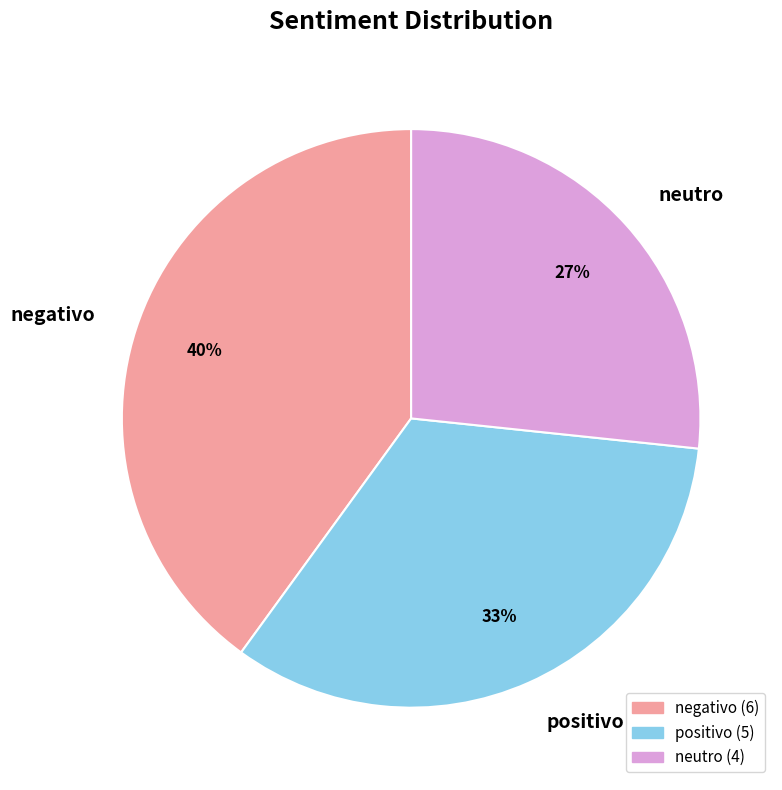

Rank the categories by value from highest to lowest.

negativo, positivo, neutro